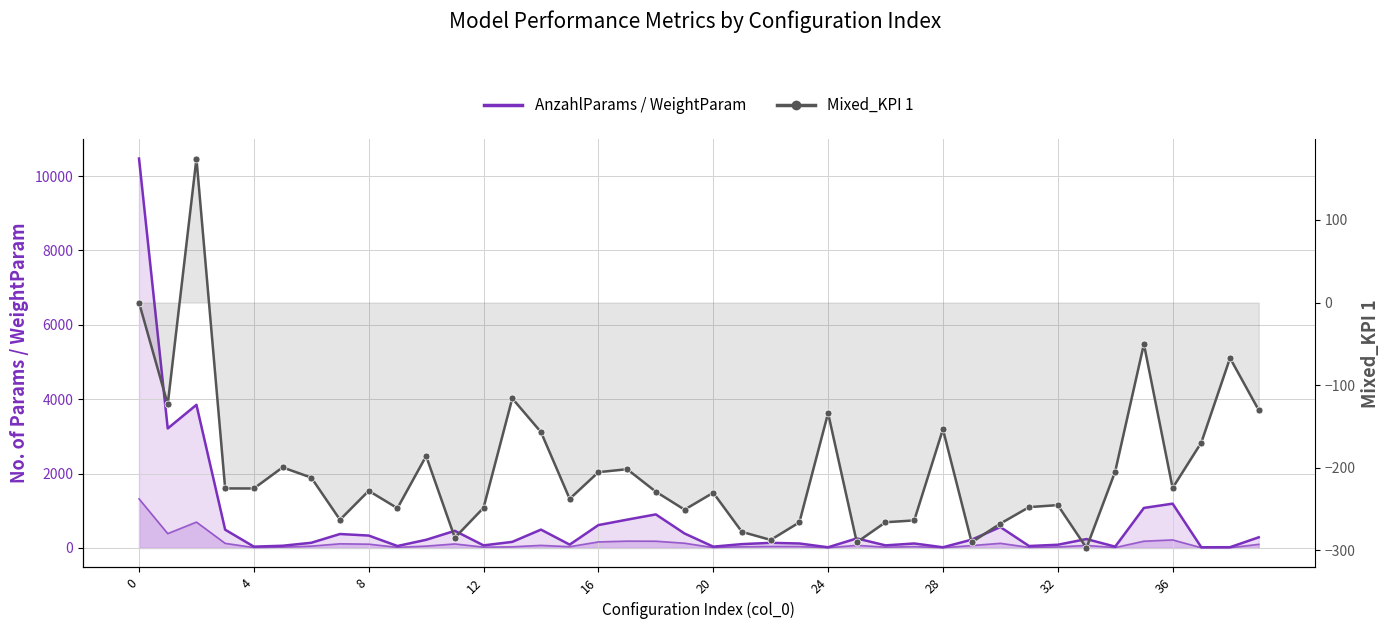

How many data points does each series have?

40